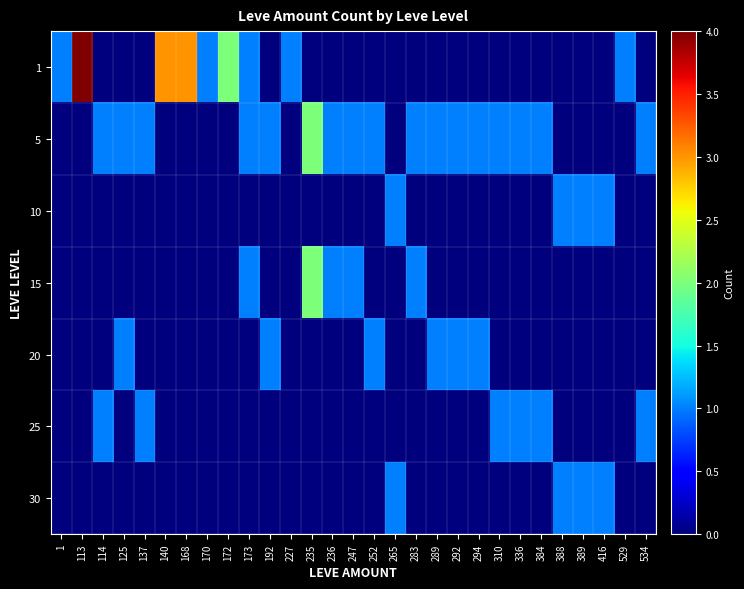

Rank the series at 283 from lowest to highest value.

1, 10, 20, 25, 30, 5, 15